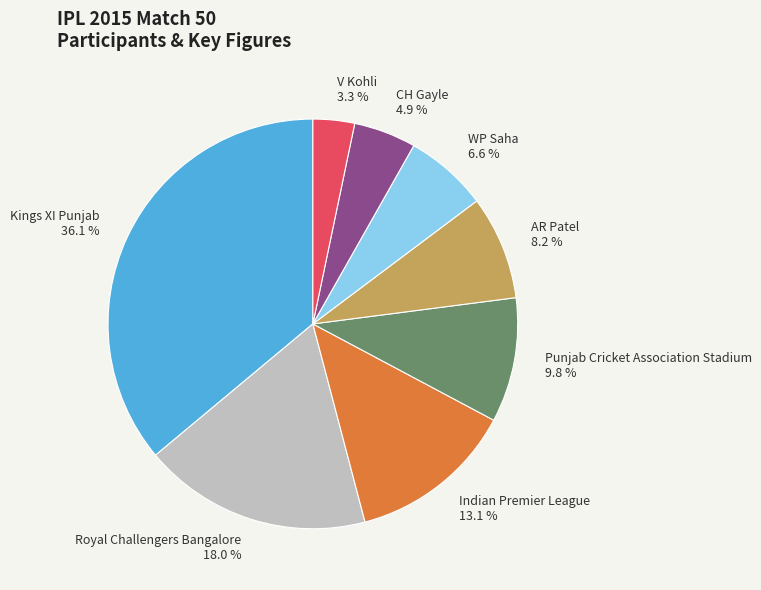

Which slice is the largest?

Kings XI Punjab